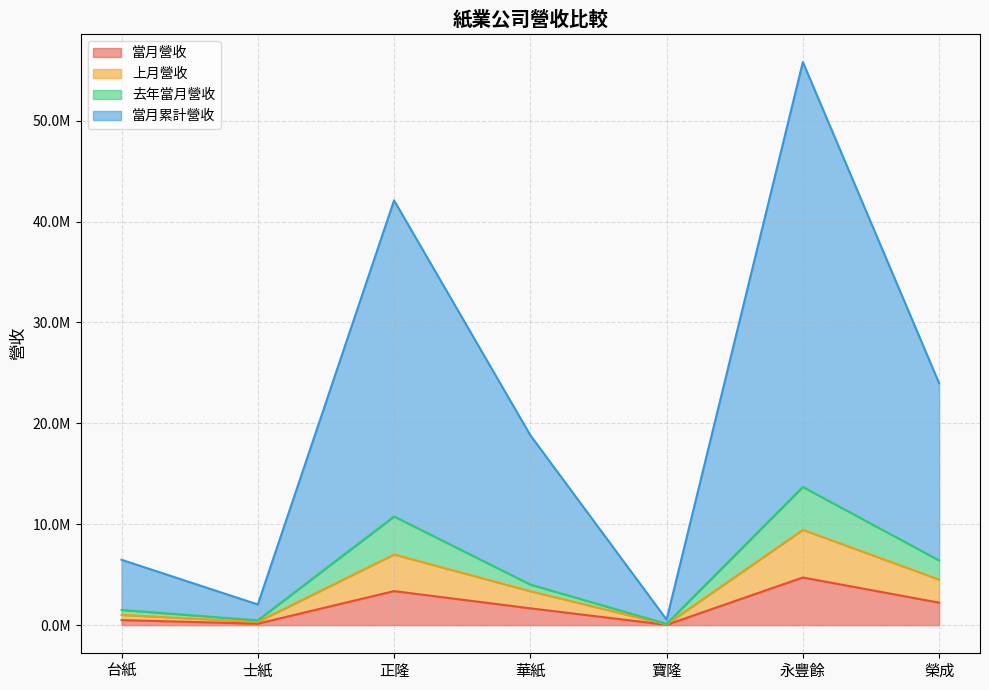

Count the number of data series in this chart.

4